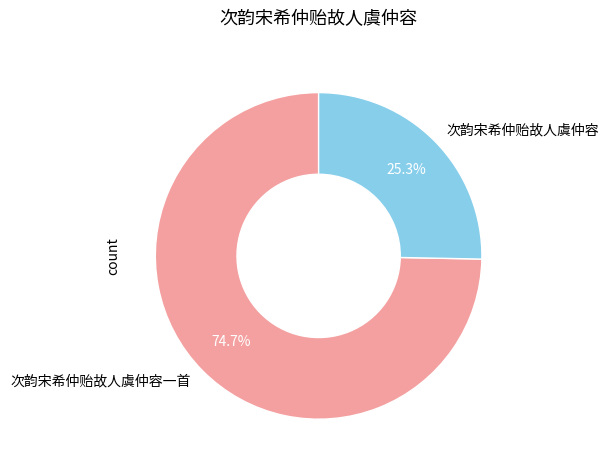

What percentage is the 次韵宋希仲贻故人虞仲容 slice, to the nearest percent?

25%